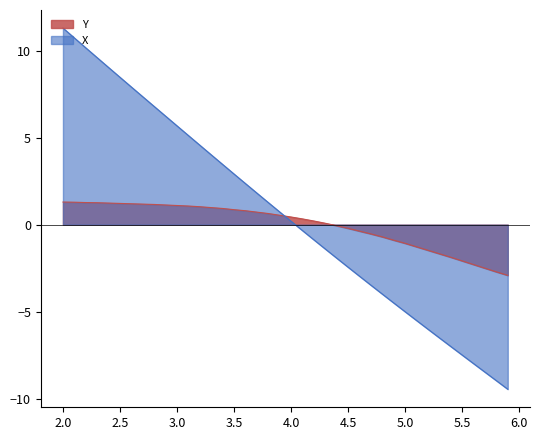

How many data points in Y are less than 0?

16